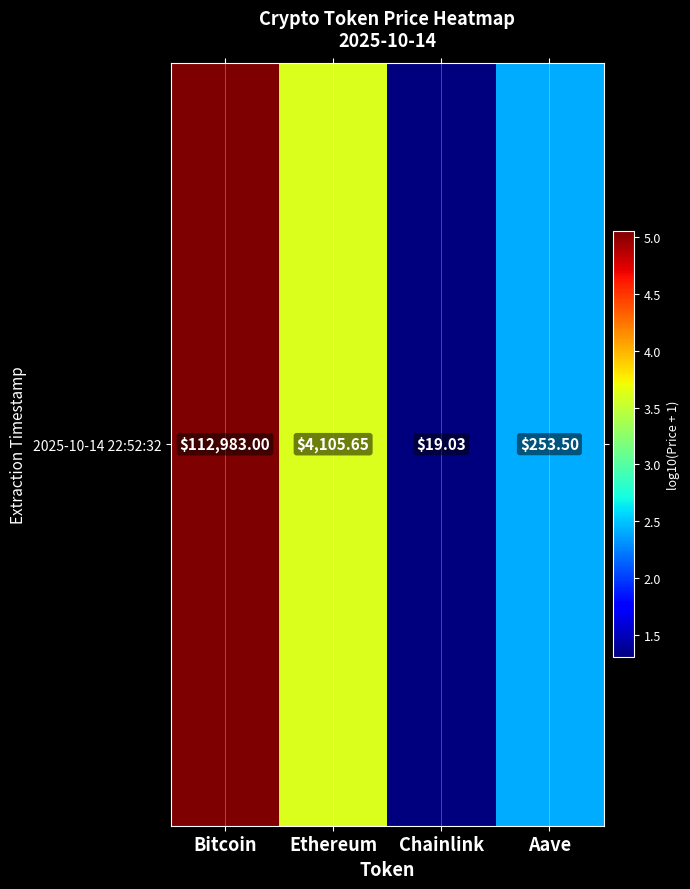

At which label does the data first exceed 3?

Bitcoin